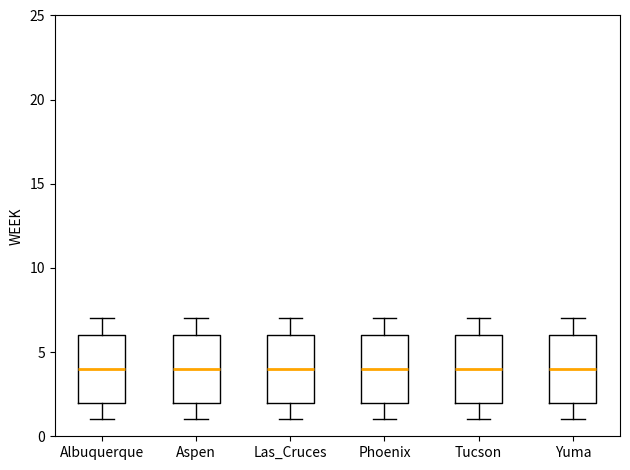

Where is the upper edge of the box for Phoenix on the y-axis? The values are not printed on the chart, so give them approximately, as read against the axis.

6